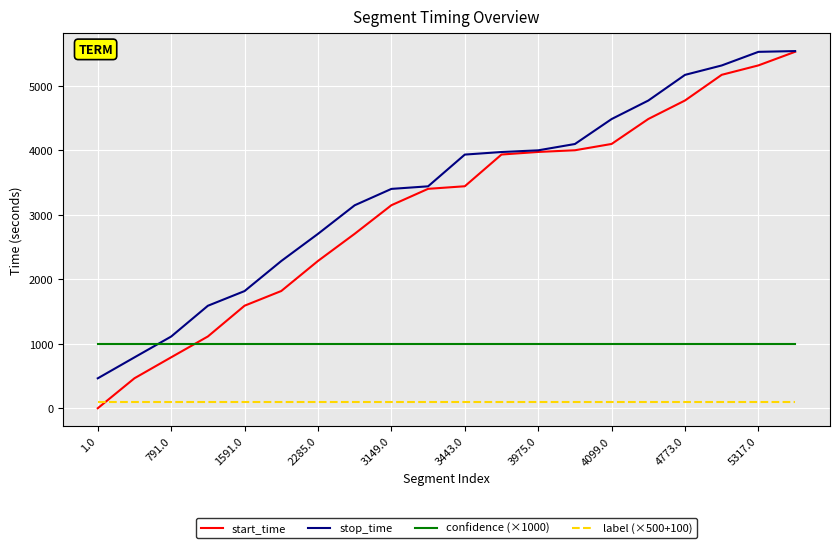

What is the difference between the maximum and minimum values in the start_time series?

5527